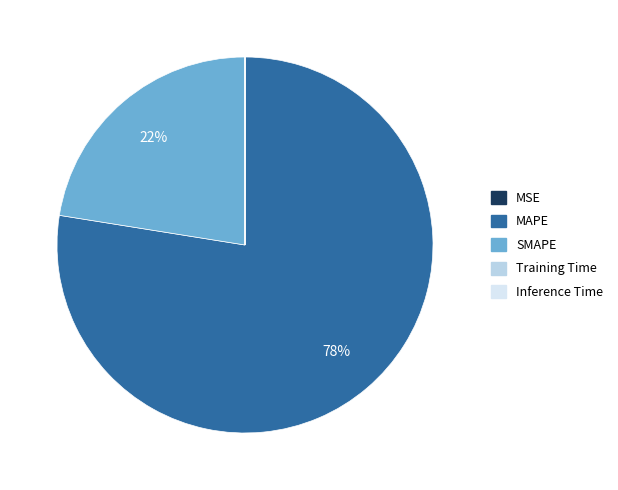

To the nearest percent, what portion does SMAPE represent?

22%